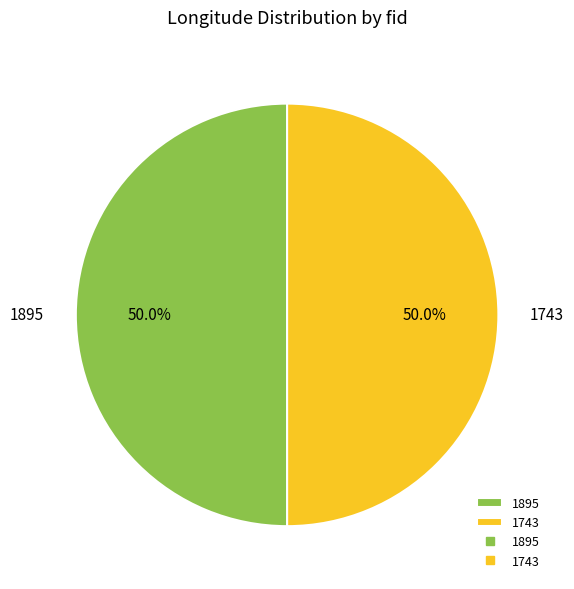

To the nearest percent, what percentage of the pie is 1743?

50%